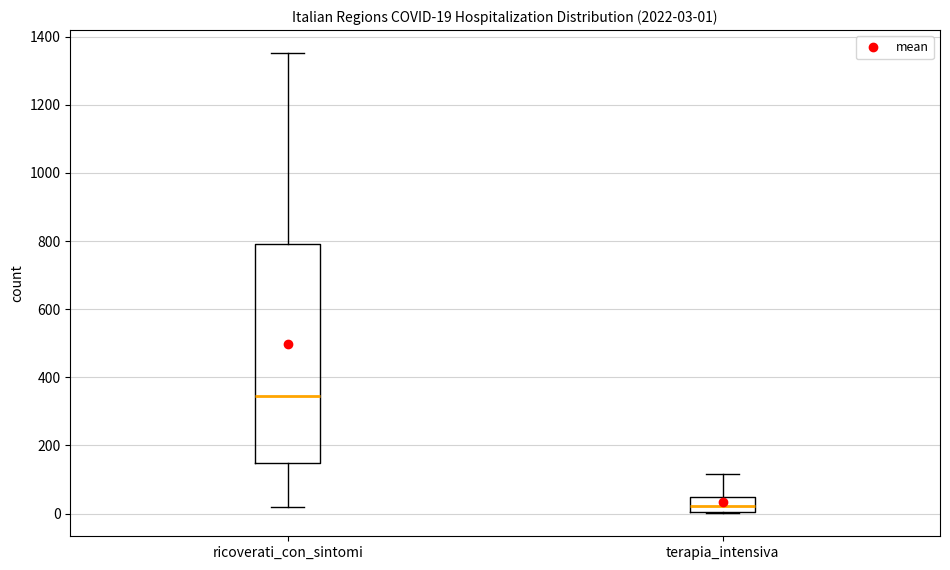

Which box has the highest median line?

ricoverati_con_sintomi